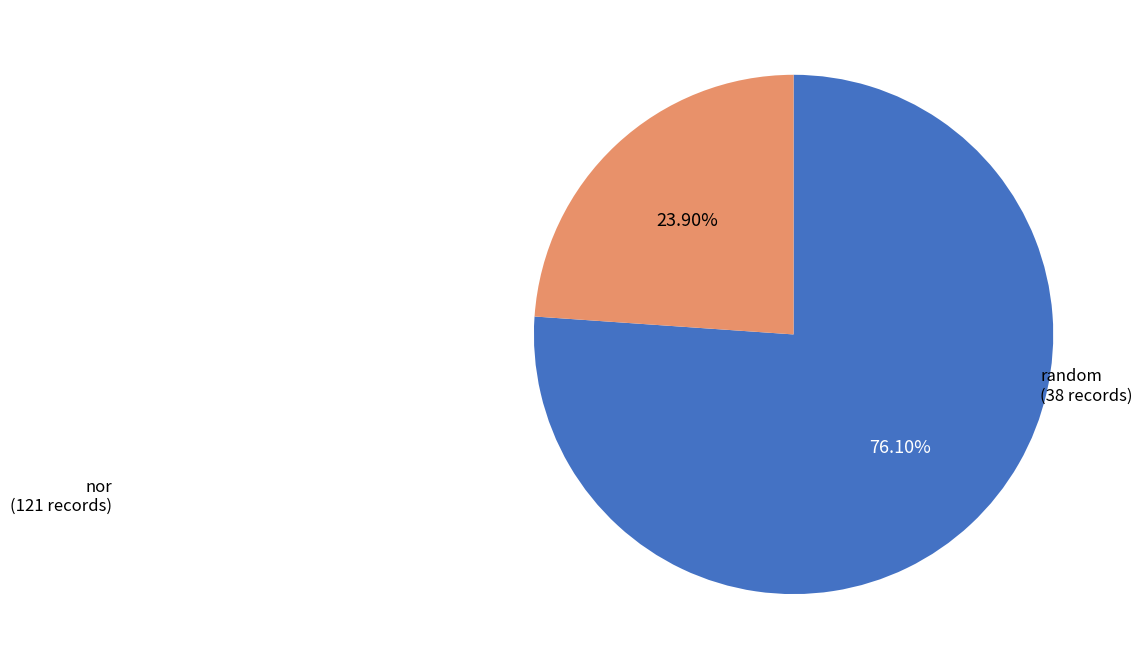

How many slices are in this pie chart?

2